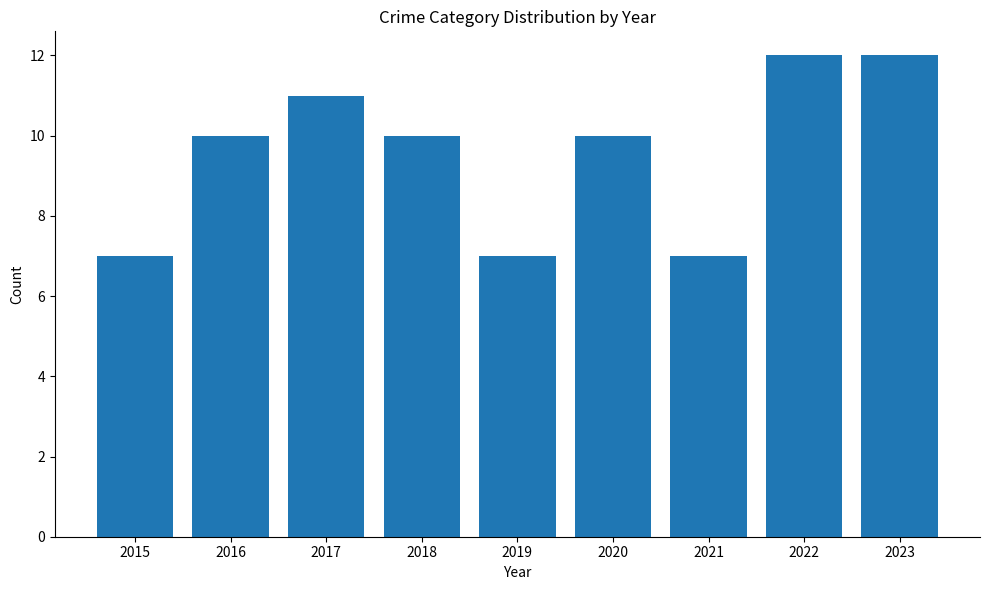

What is the value of the 6th bar from the left?

10